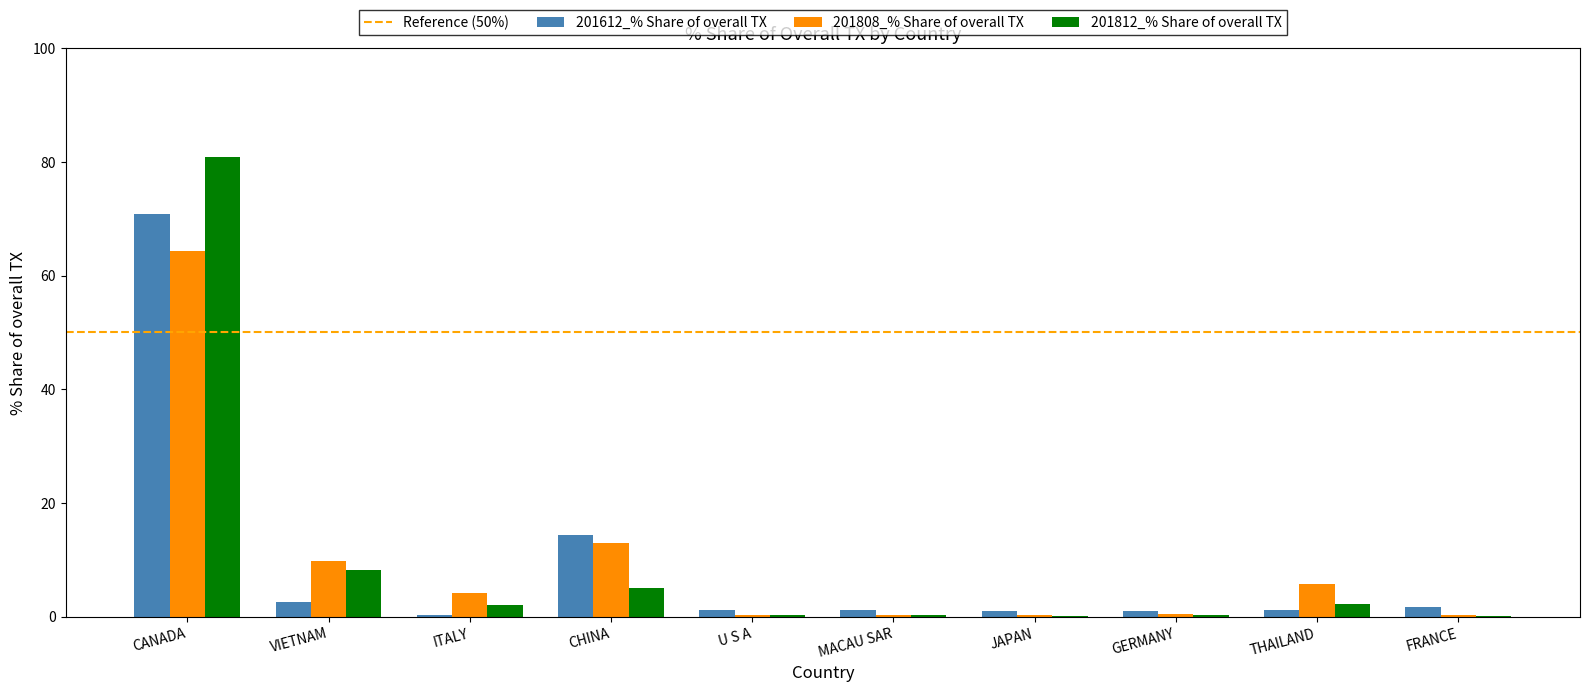

At which label does 201612_% Share of overall TX reach its peak?

CANADA